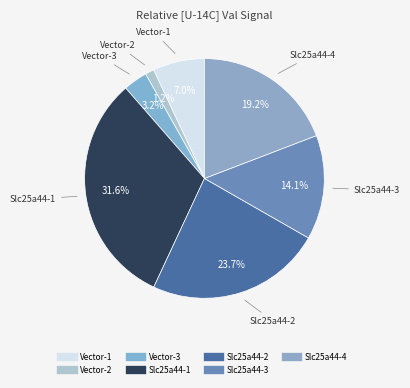

How many segments does this pie chart have?

7